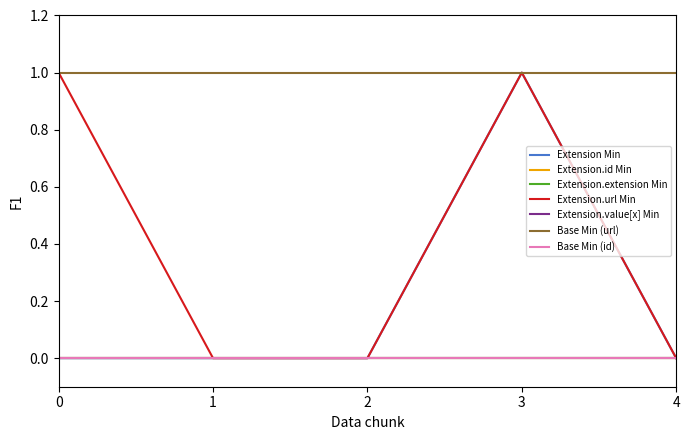

Is this an area chart (filled region under the line)?

No